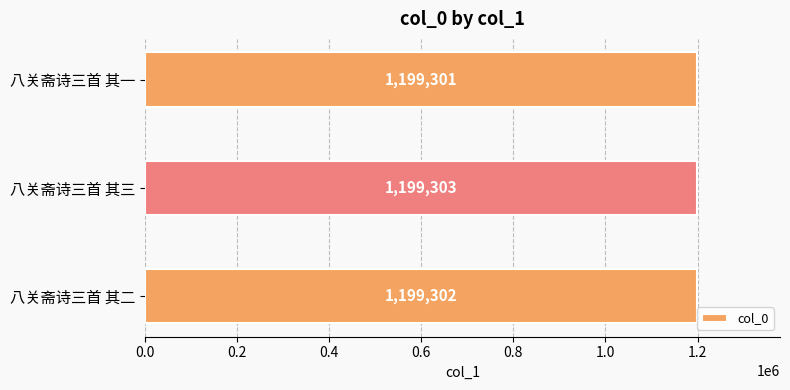

True or false: the data shows 1829886 at 八关斋诗三首 其三.

False